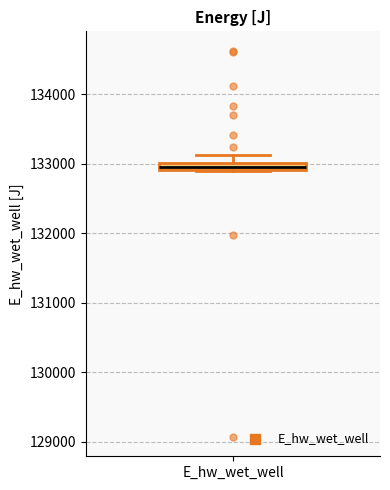

Where does the upper whisker of the box for E_hw_wet_well end on the y-axis? The values are not printed on the chart, so give them approximately, as read against the axis.

133100